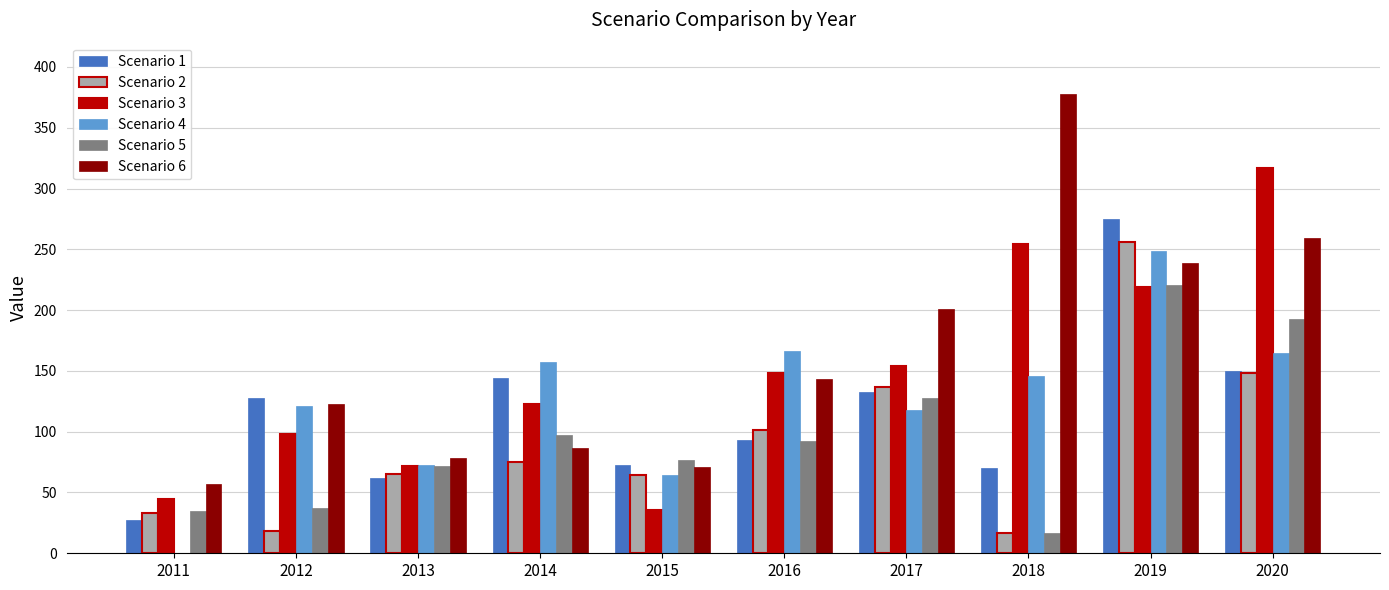

At which label does Scenario 4 first exceed 146?

2014